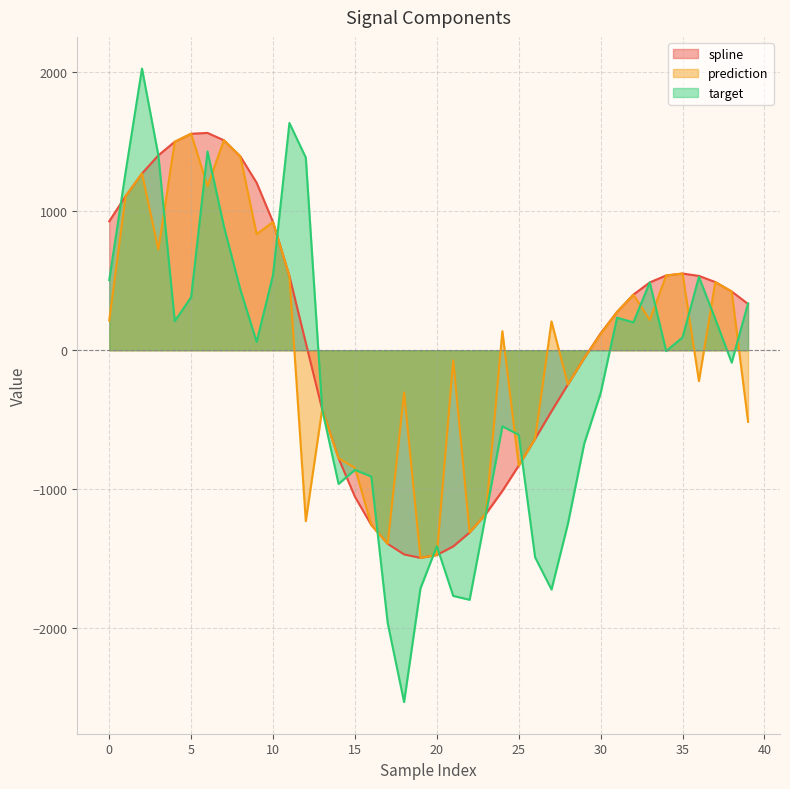

The spline series shows -1411.9 at 21. True or false?

True